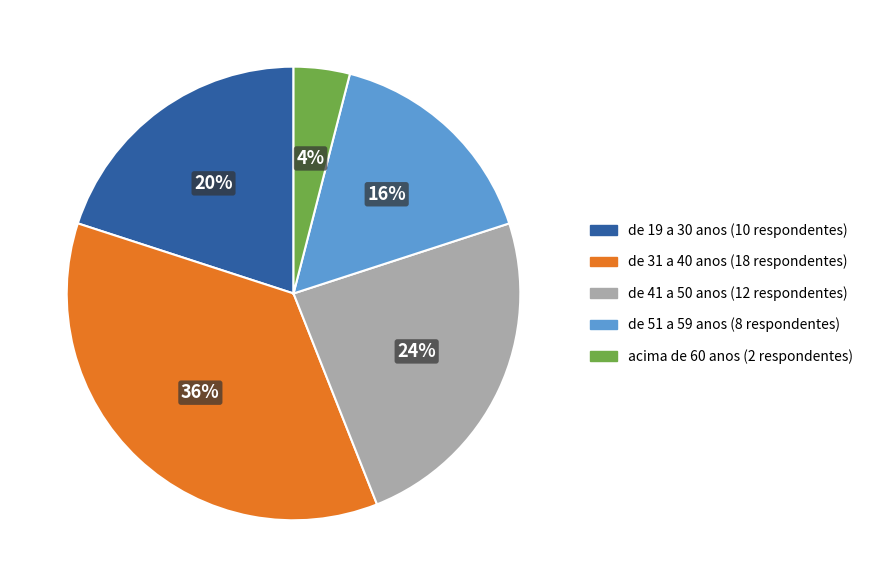

Which category has the biggest portion of the pie?

de 31 a 40 anos